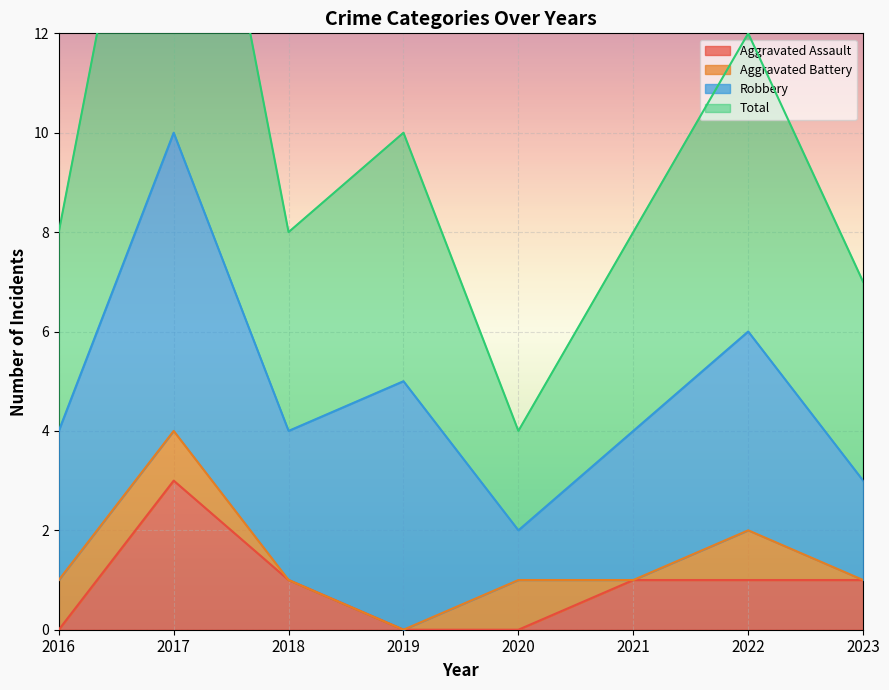

At which label does Aggravated Assault reach its peak?

2017